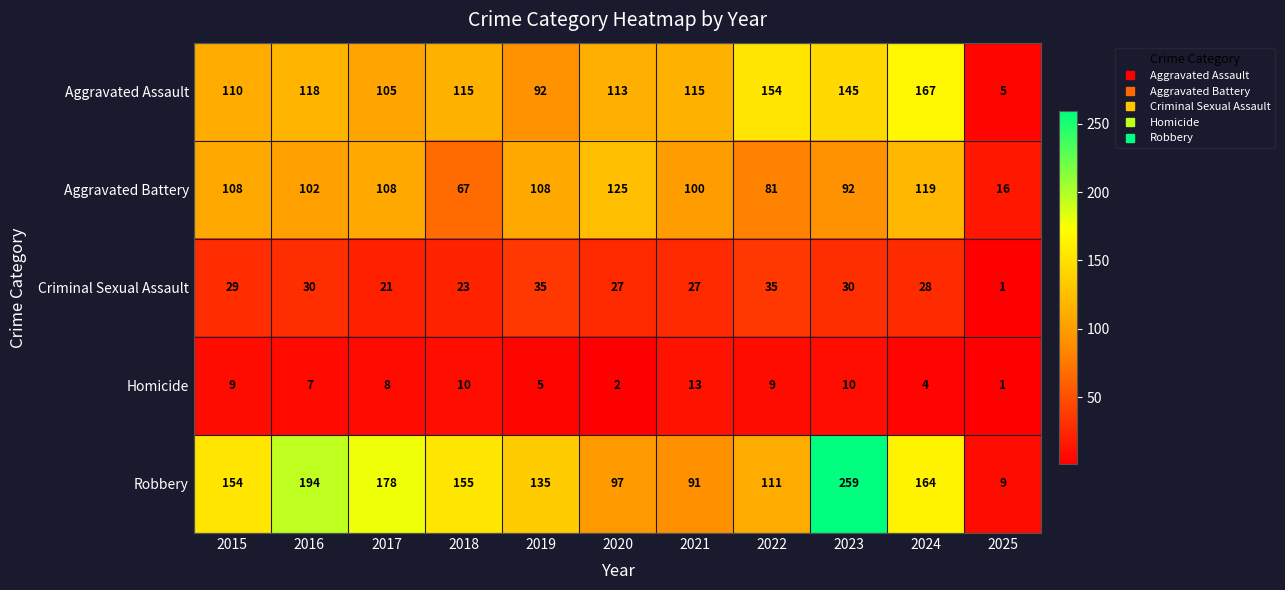

Which series has the widest spread of values?

Robbery